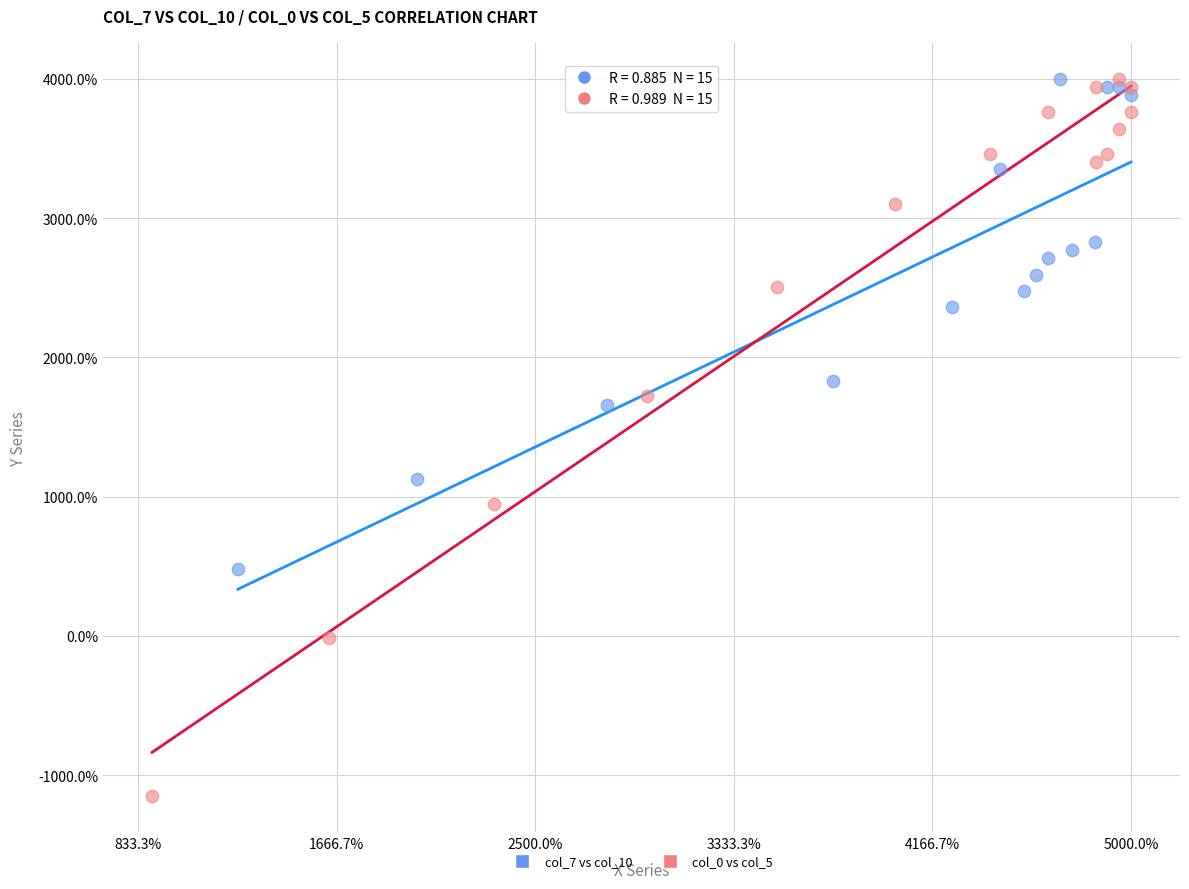

Which series has the widest spread of Y values?

col_0 vs col_5